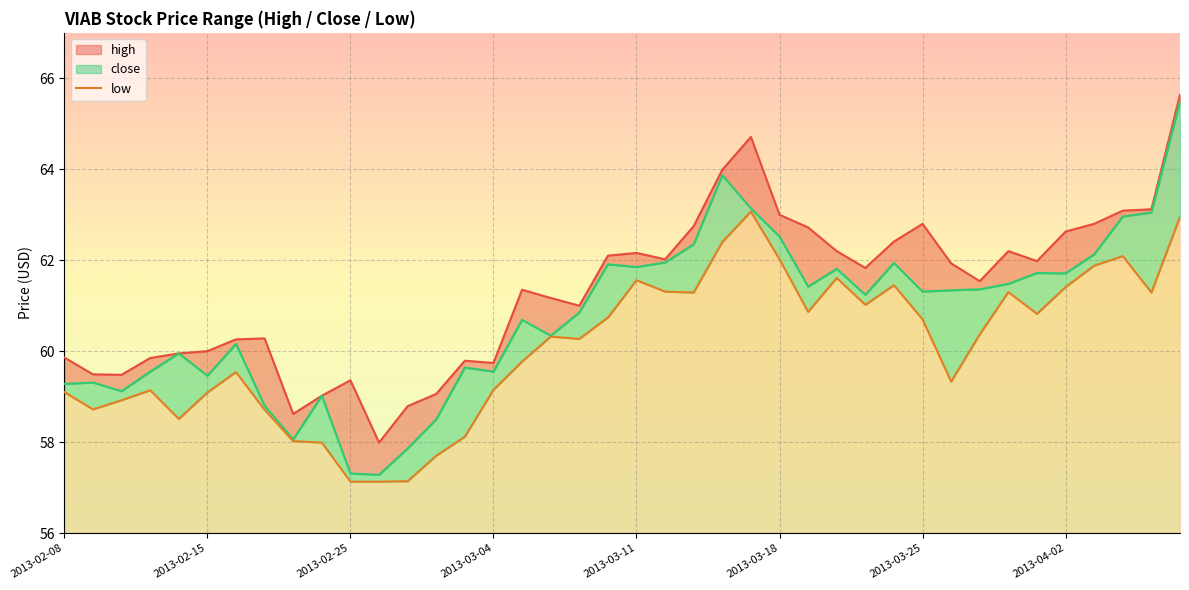

Between 38 and 30, which is larger?

38